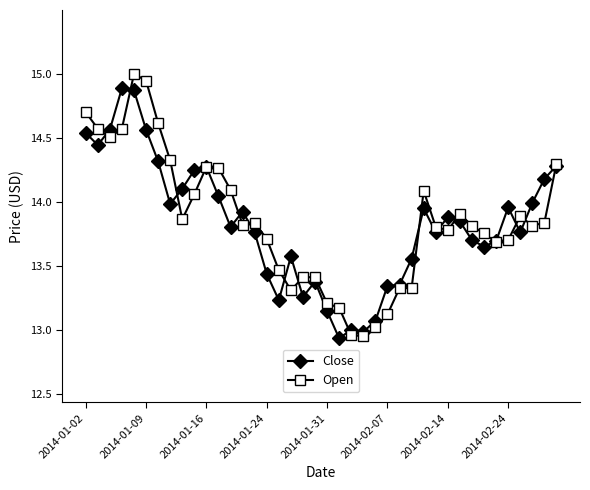

What is the greatest value displayed?

15.0